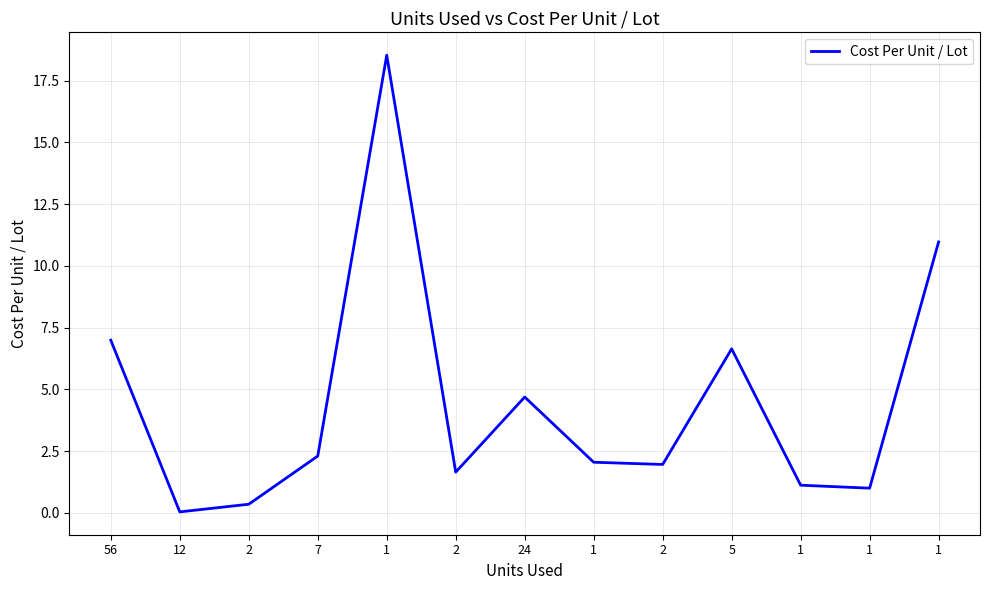

How many lines are shown in the chart?

1